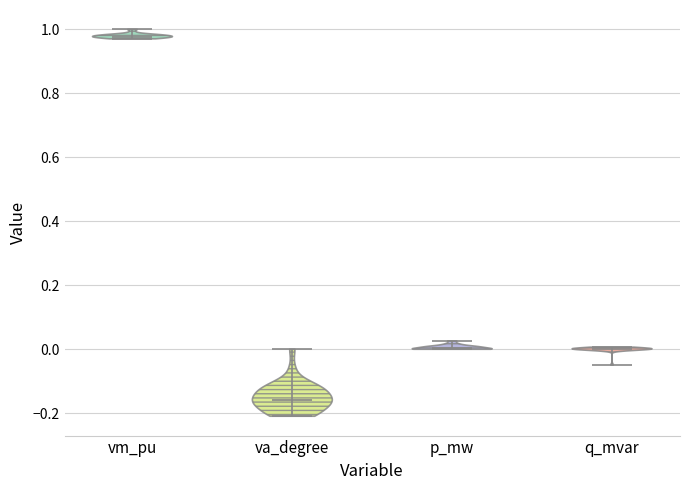

What is the lowest point the violin for va_degree reaches on the y-axis? The values are not printed on the chart, so give them approximately, as read against the axis.

-0.20